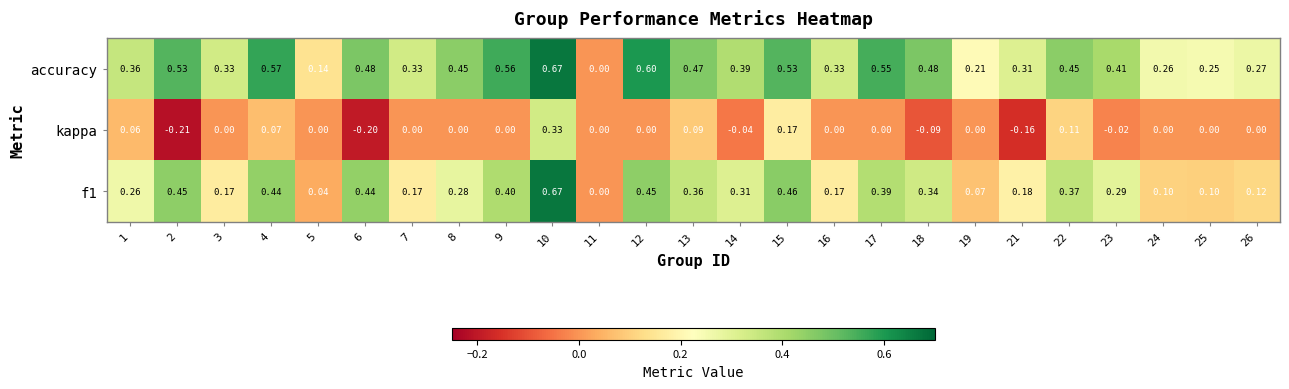

Which series has the largest total across all categories?

accuracy